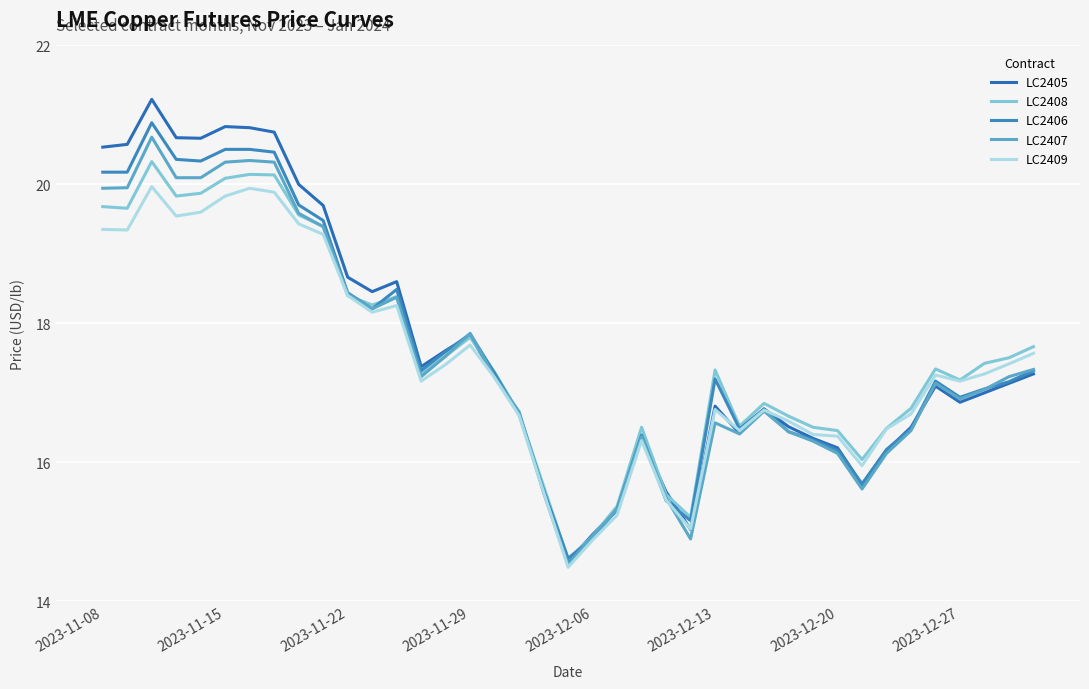

List the series in order of their peak value, highest first.

LC2405, LC2406, LC2407, LC2408, LC2409